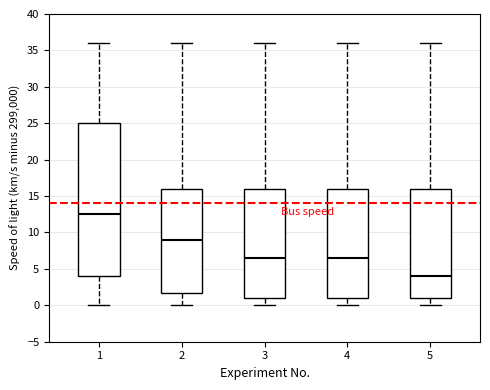

Which box has the lowest median line?

5